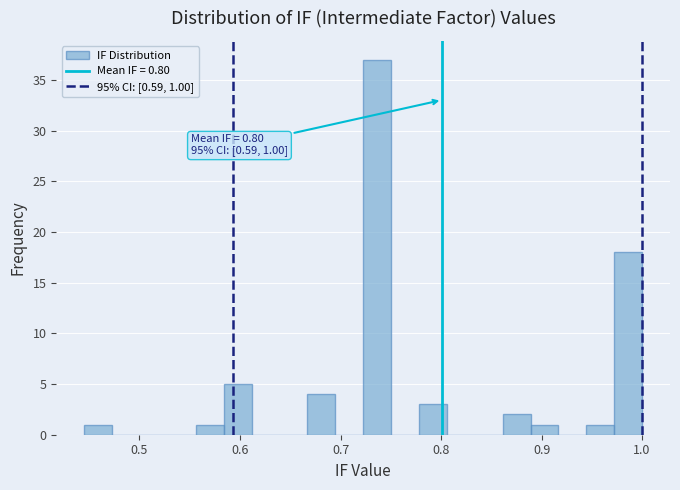

Read against the x-axis, roughly where is the centre of the tallest bar?

0.74